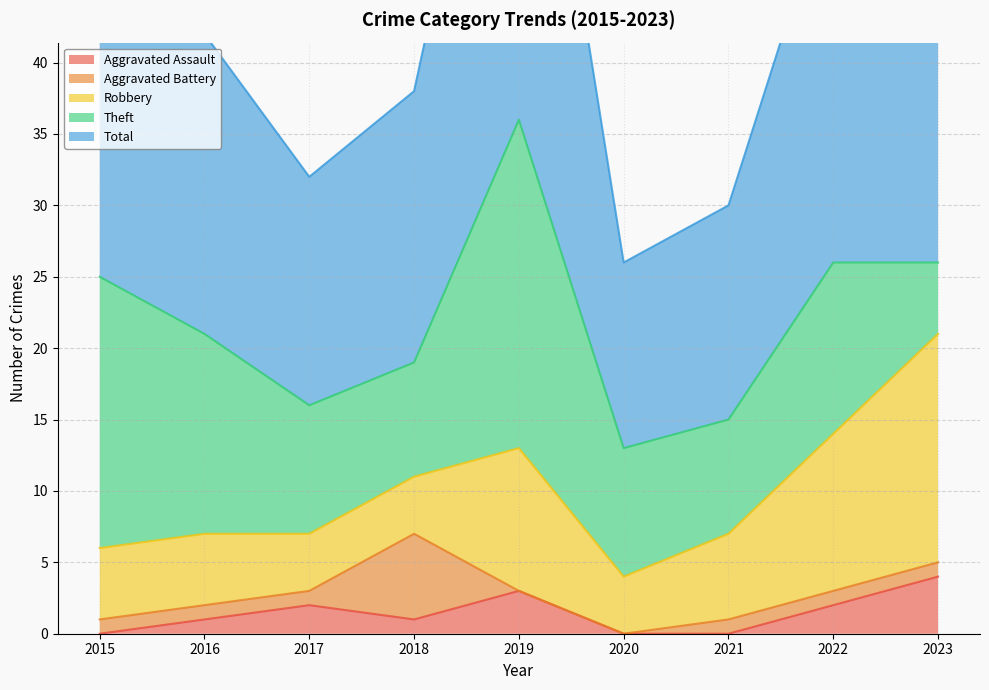

Which series changed the most between 2016 and 2017?

Theft